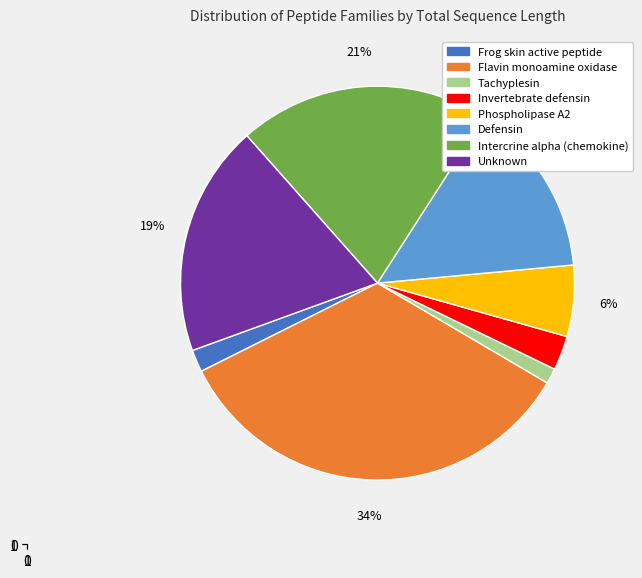

Is there any slice that represents more than half of the pie?

No